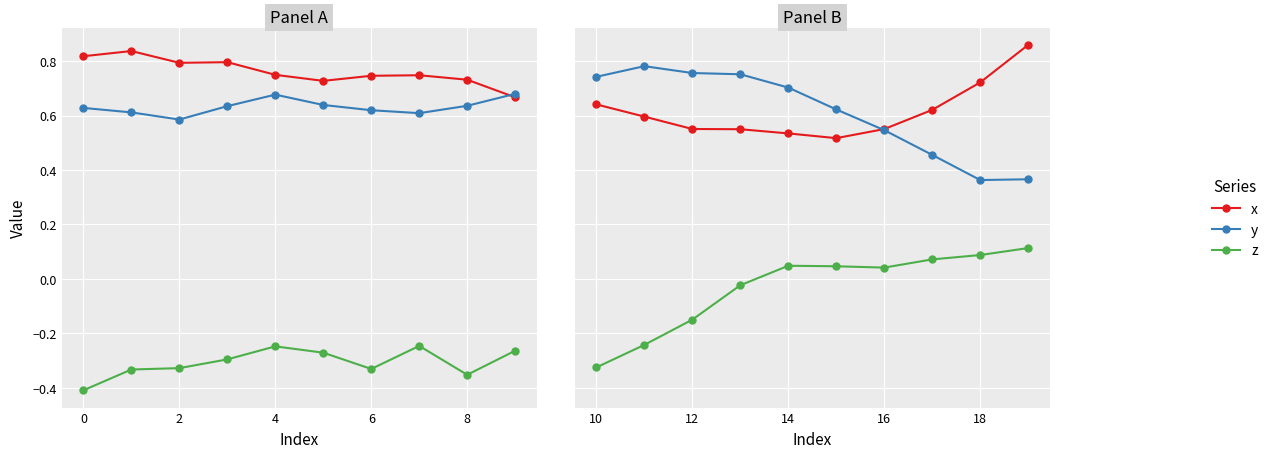

What is the difference between the maximum and minimum values in the z series?

0.4